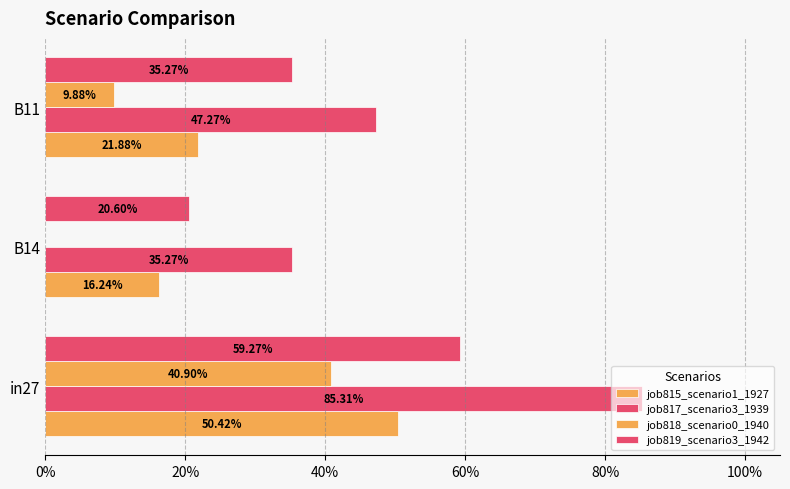

At how many categories does at least one series exceed 0?

3